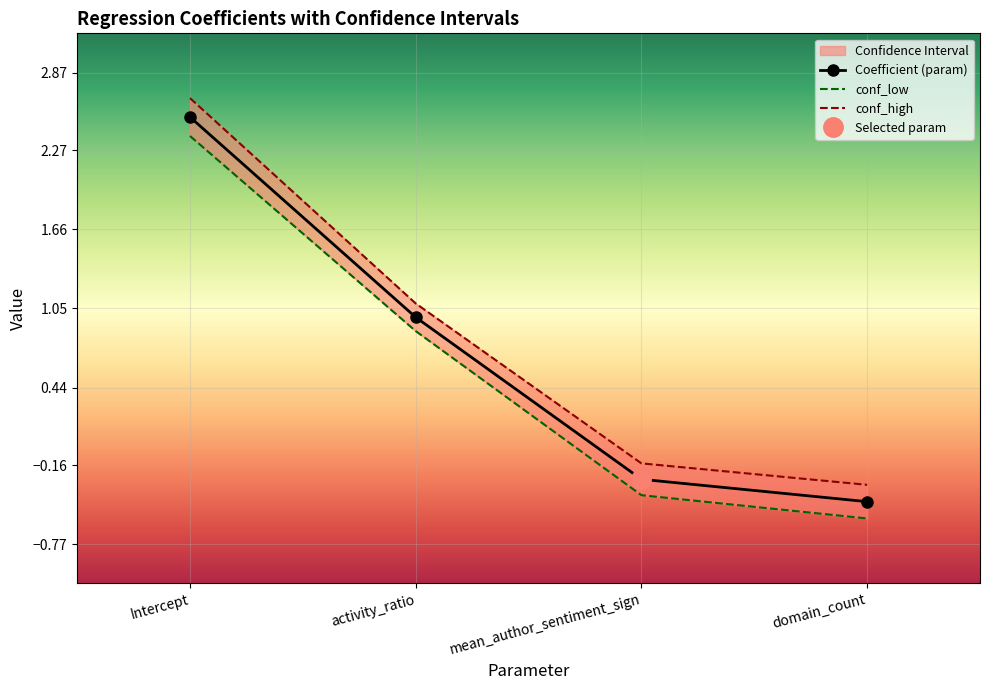

Which series has the largest total across all categories?

conf_high